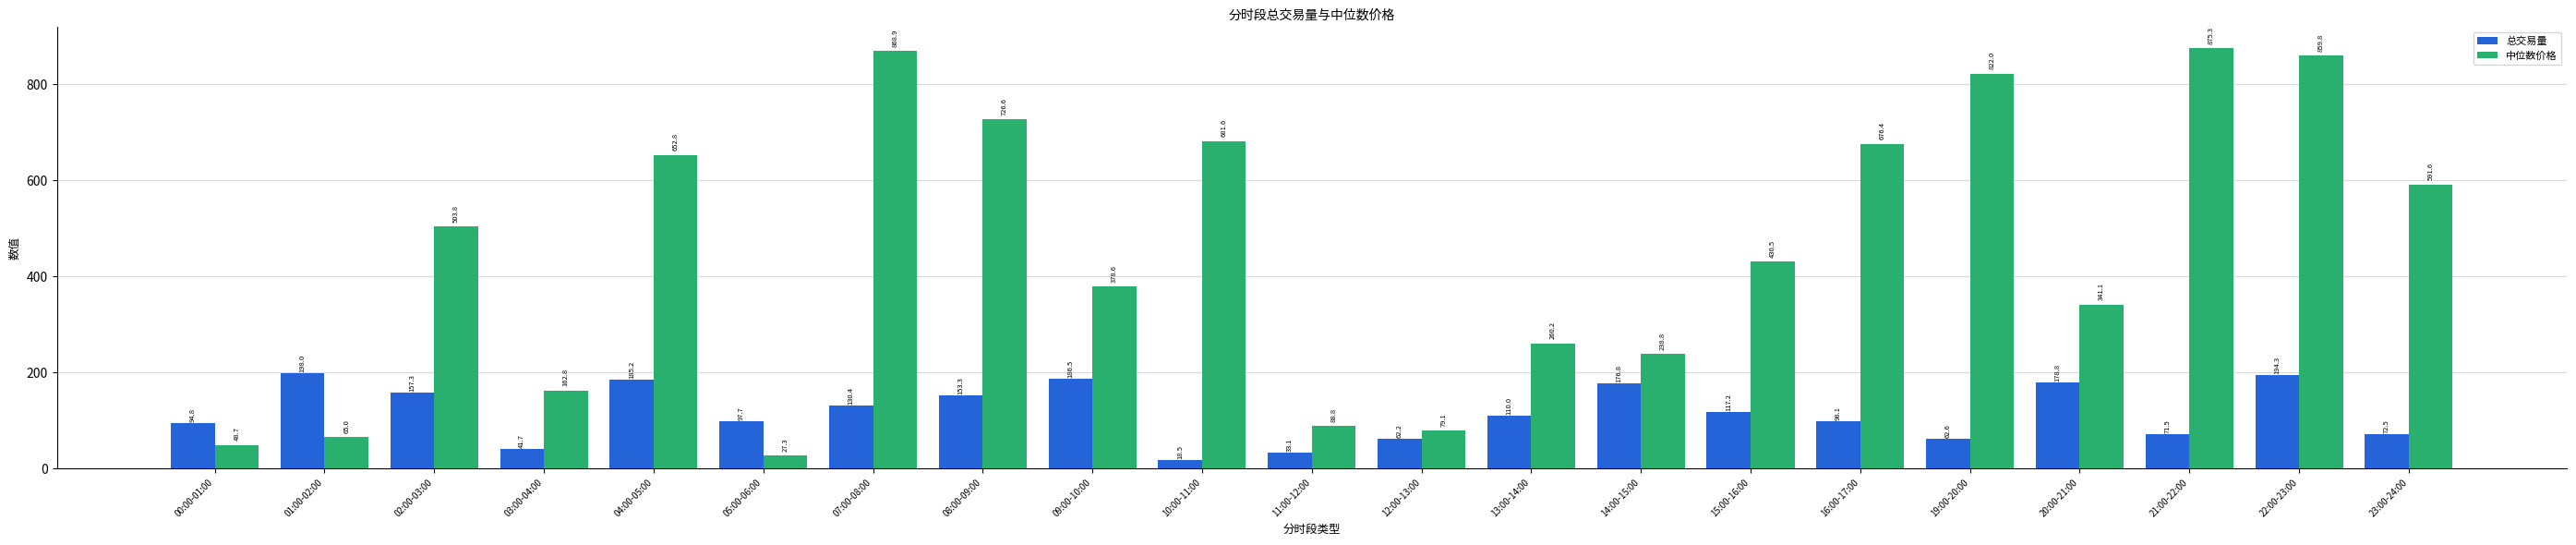

What is the maximum value shown in the chart?

875.3